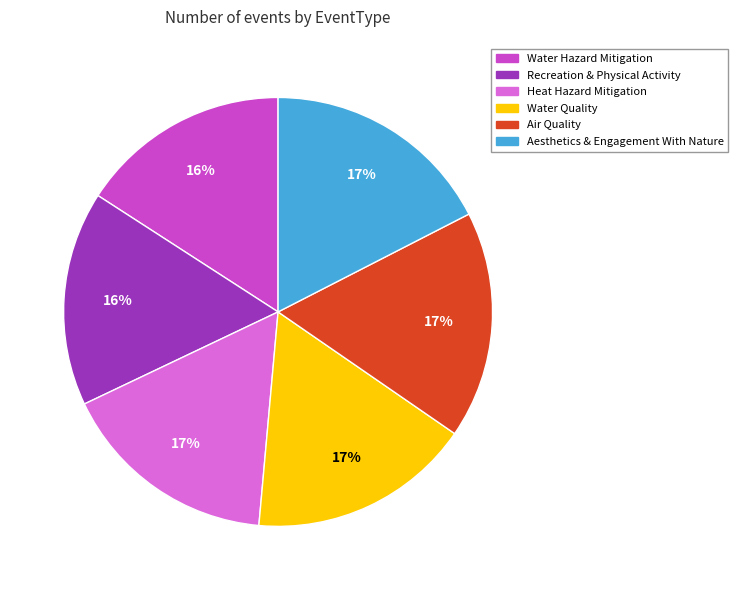

Is there any slice that represents more than half of the pie?

No